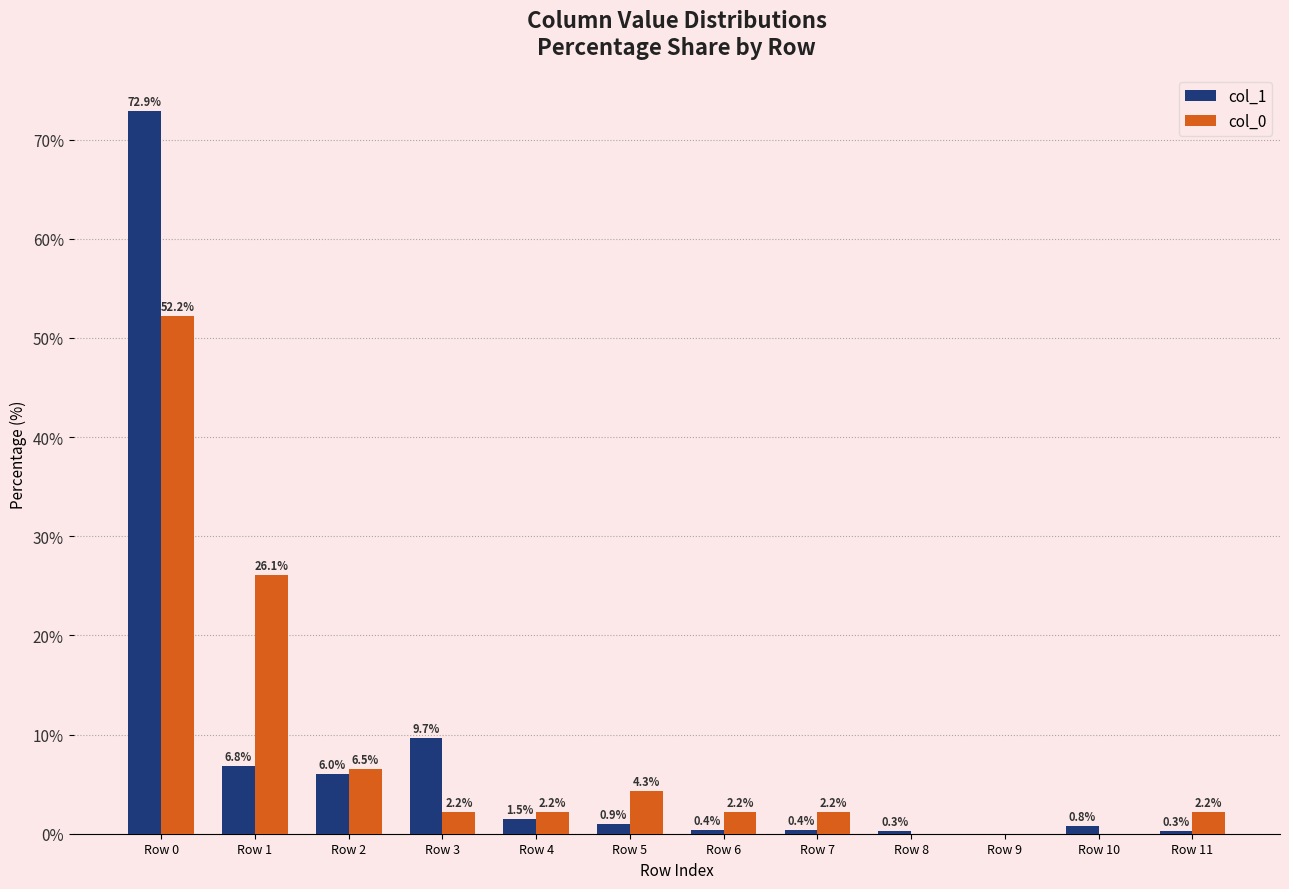

Does the chart contain stacked bars?

No